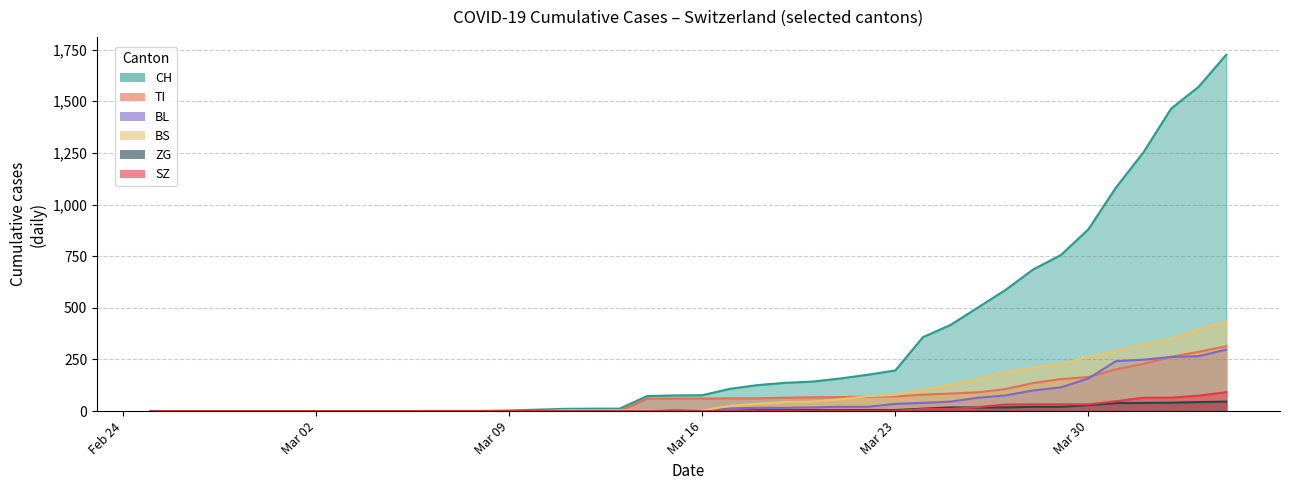

What is the average value of the ZG series?

9